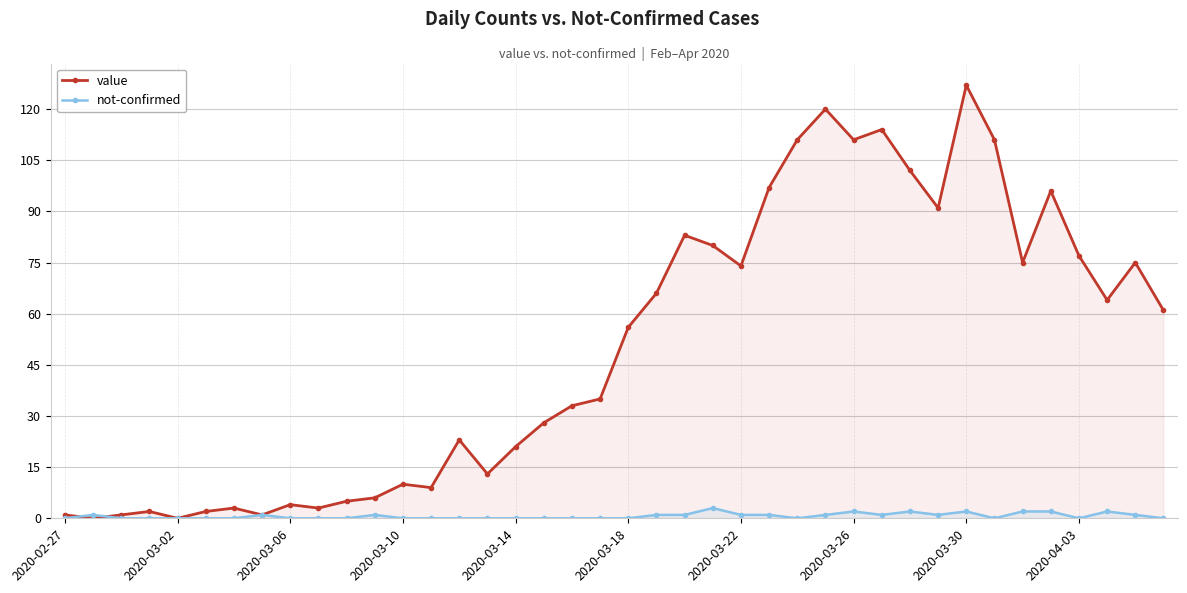

True or false: not-confirmed has a value of 2 at 23.

False